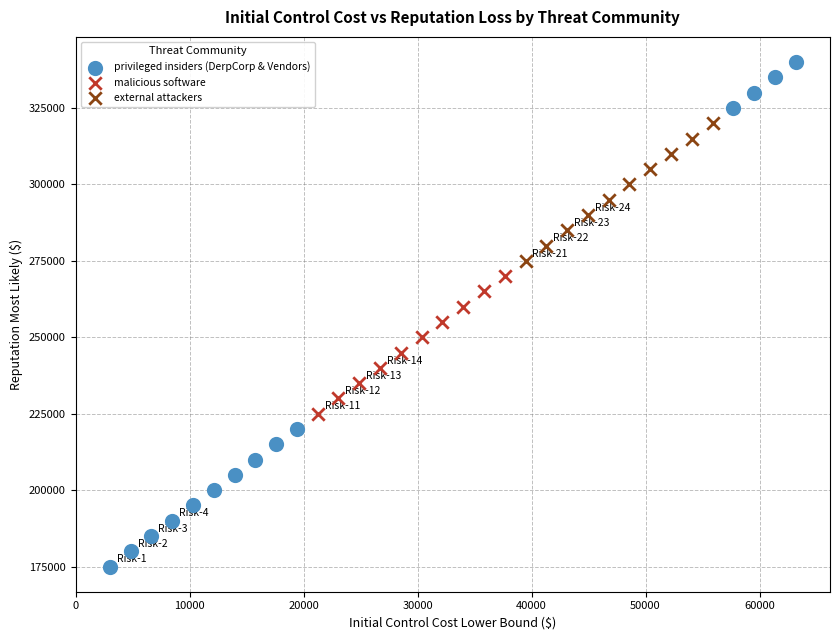

Which series reaches the minimum Y coordinate?

privileged insiders (DerpCorp & Vendors)